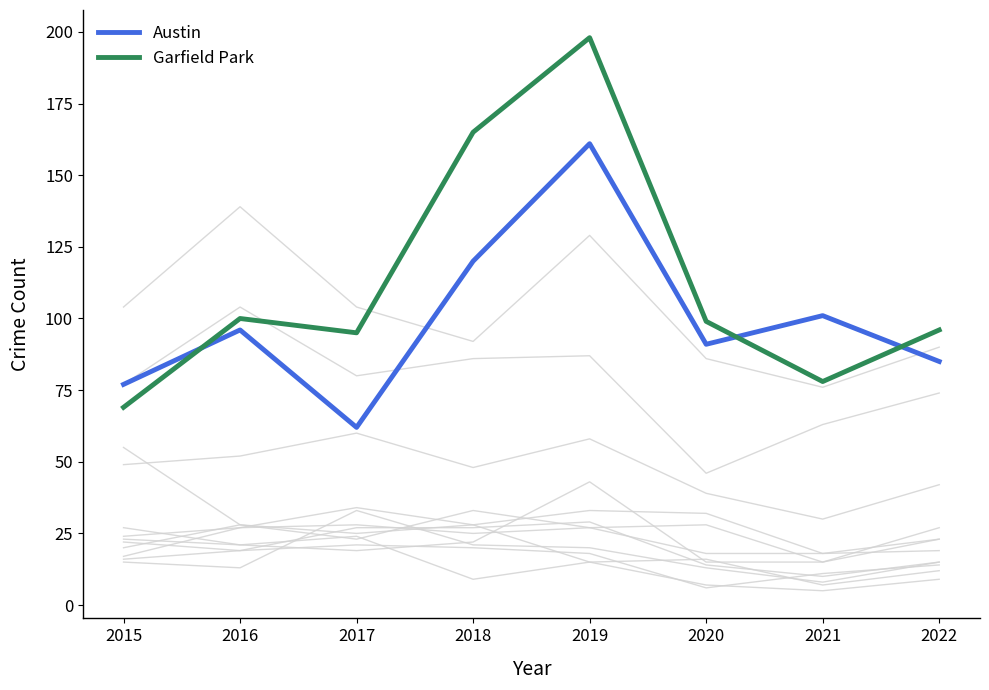

What is the sum of the Austin values at 2016 and 2021?

197